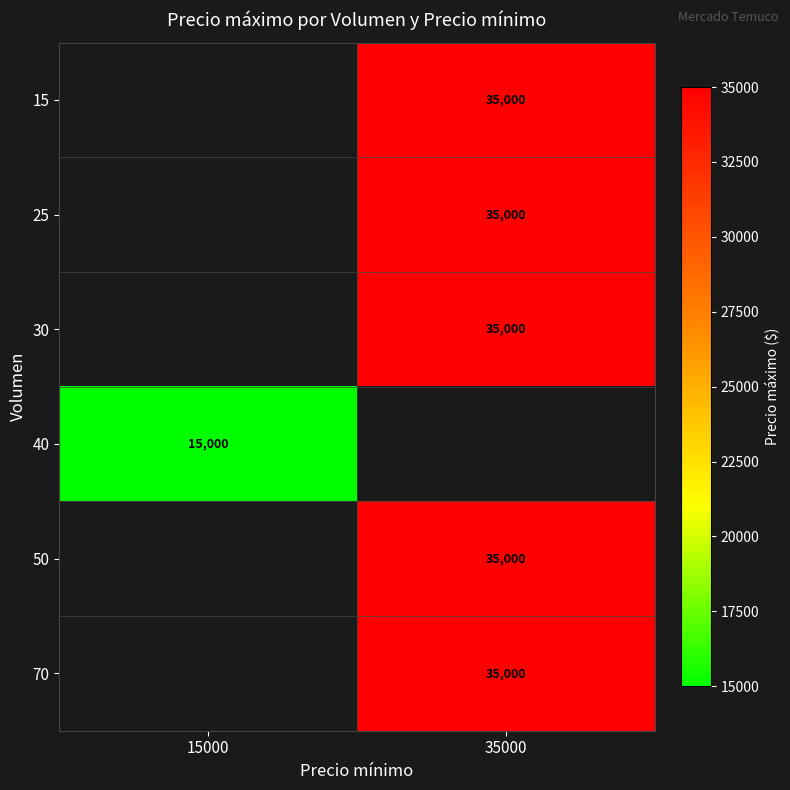

Is the value of 25 at 35000 greater than the value of 40 at 15000?

Yes